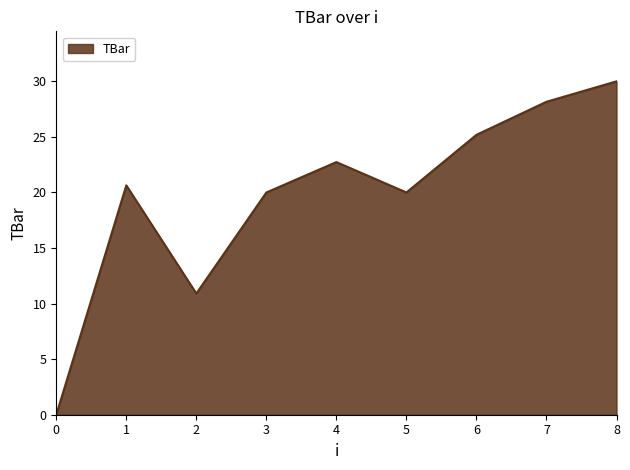

What is the difference between the values at 0 and 2?

10.9